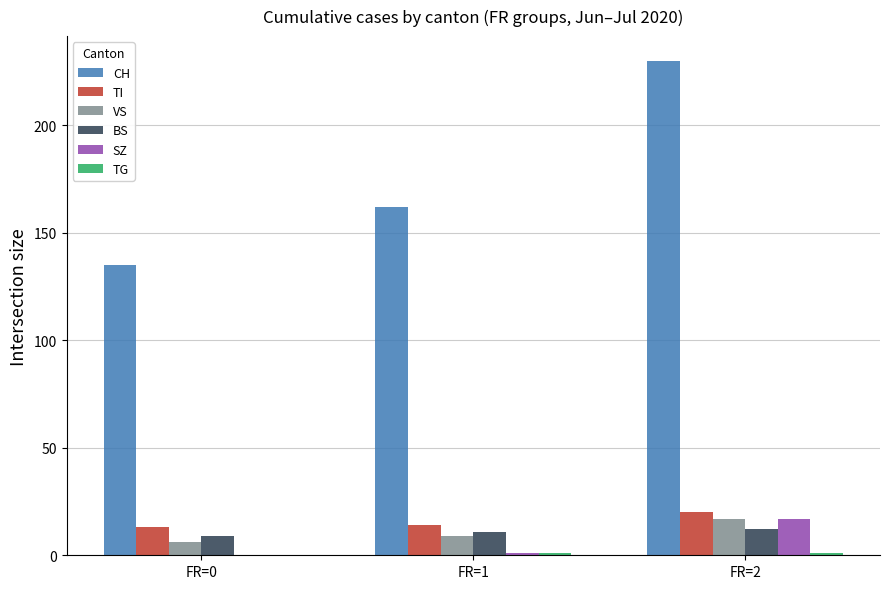

Are the bars grouped side by side (vs. stacked)?

Yes